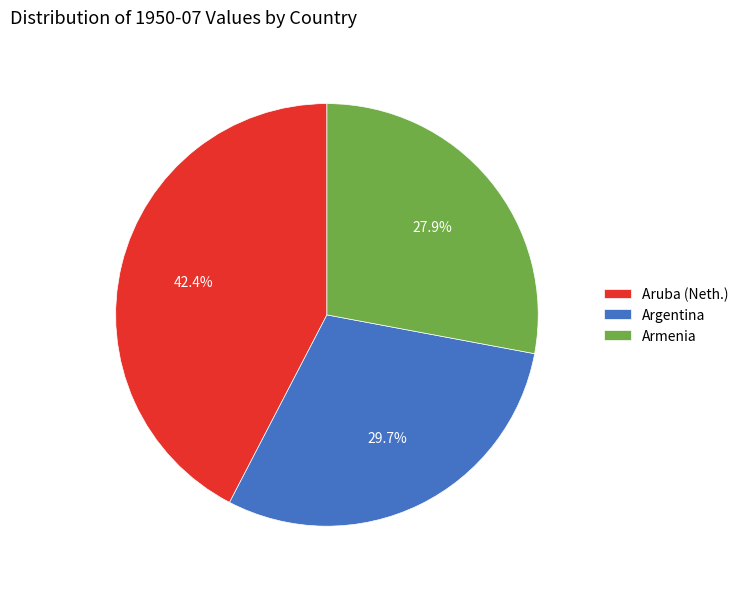

Does Aruba (Neth.) account for over 50% of the chart?

No